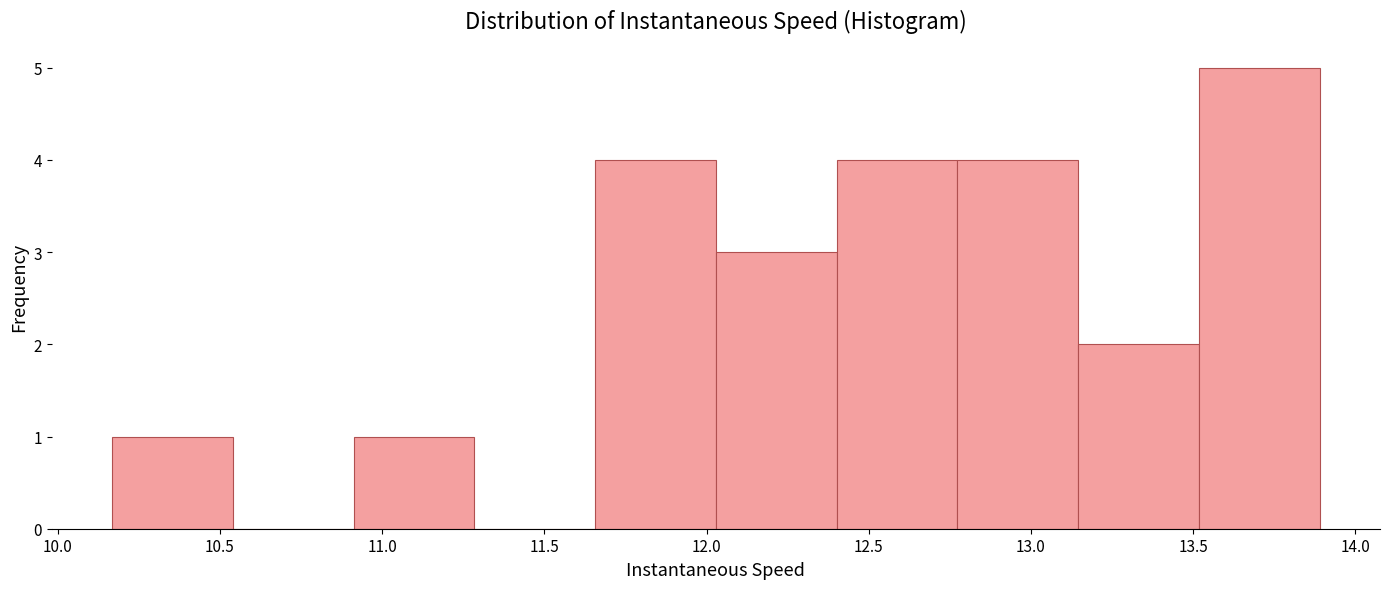

What is the height of the bar covering 12.40 to 12.75 on the x-axis? Neither the bar edges nor the heights are printed on the chart, so give them approximately, as read against the axes.

4